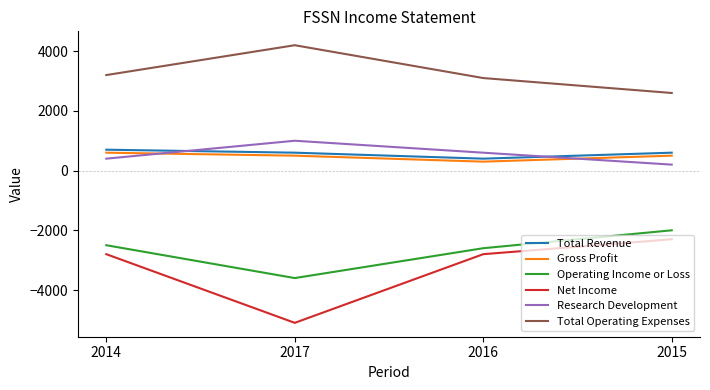

Rank the series at 2014 from lowest to highest value.

Net Income, Operating Income or Loss, Research Development, Gross Profit, Total Revenue, Total Operating Expenses